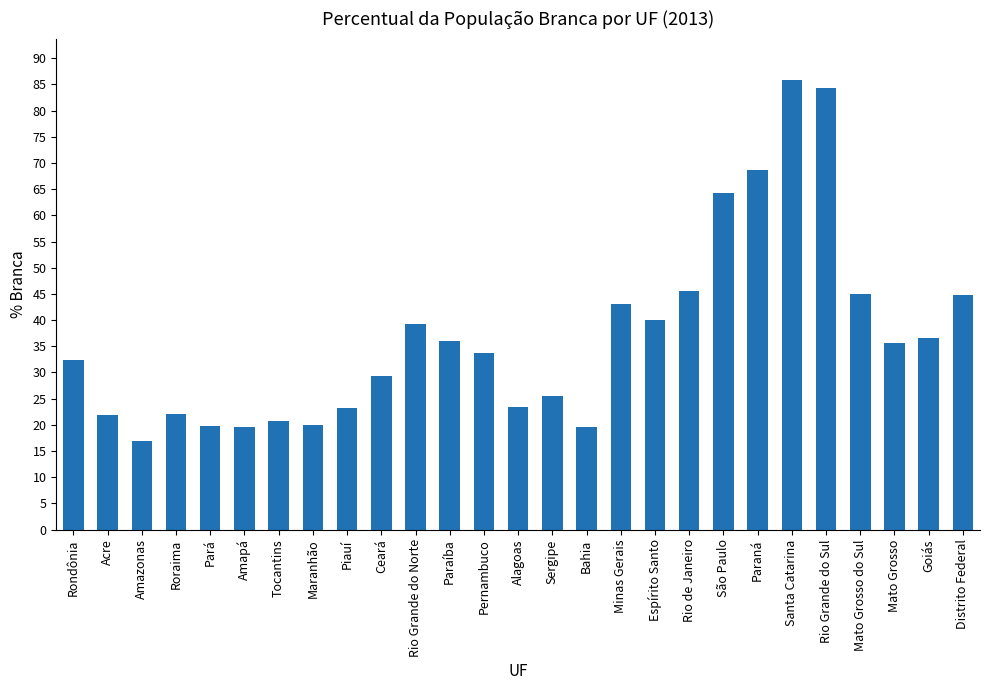

What is the minimum value shown in the chart?

17.0